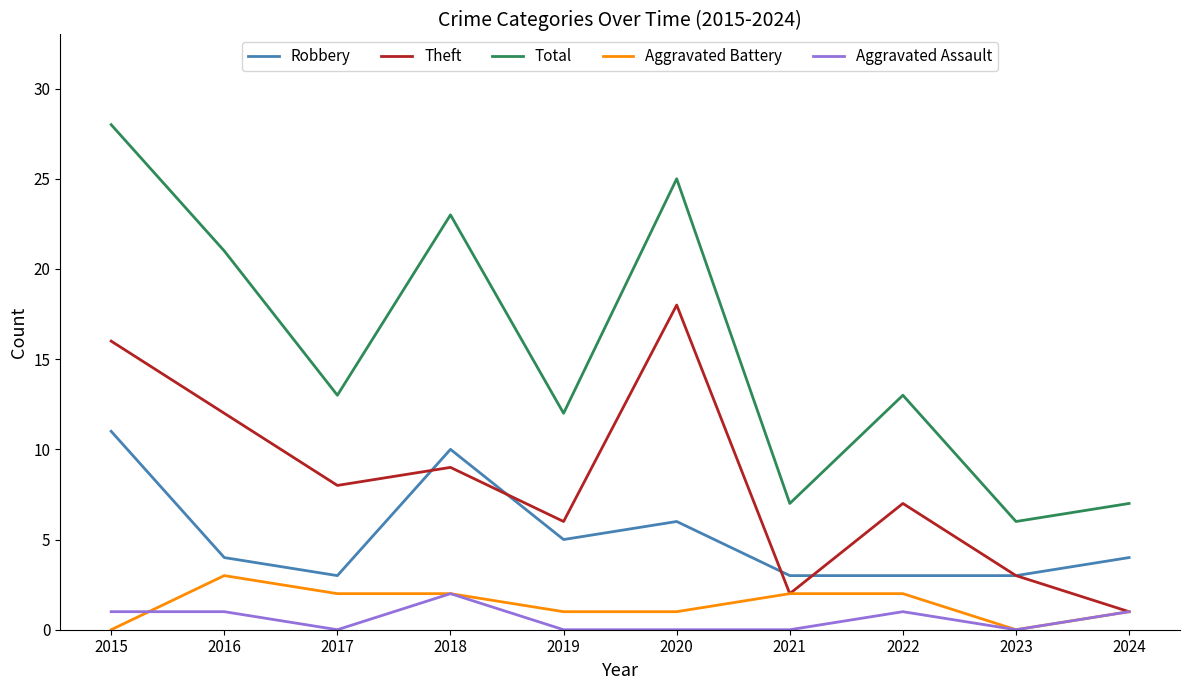

True or false: Total and Aggravated Assault intersect in this chart.

False